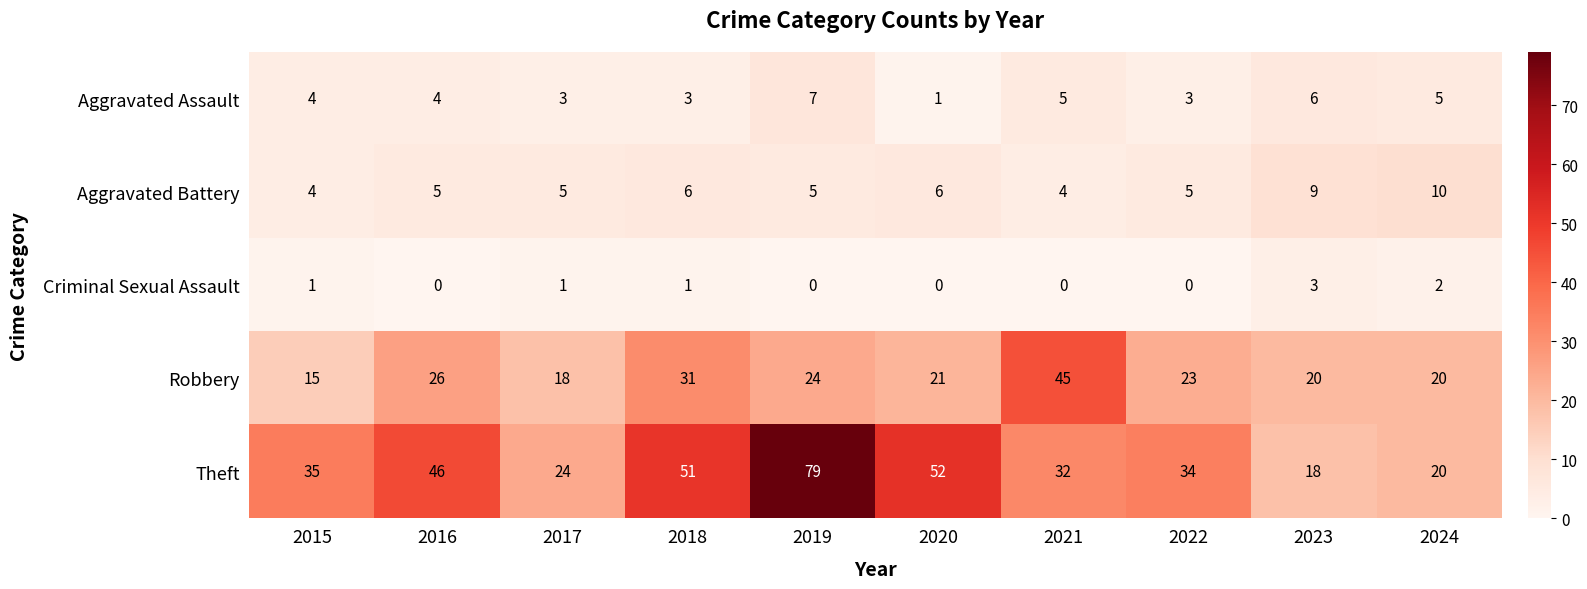

Is it true that Theft equals 36 at 2020?

False